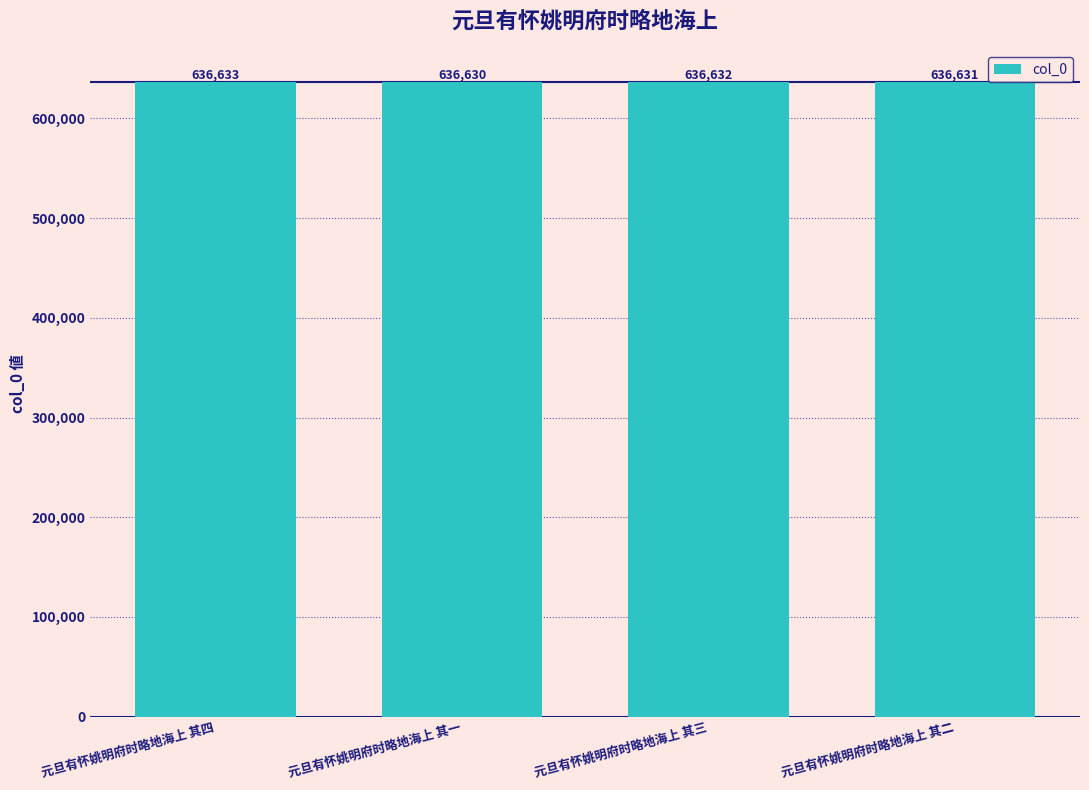

How many values are below 636632?

2